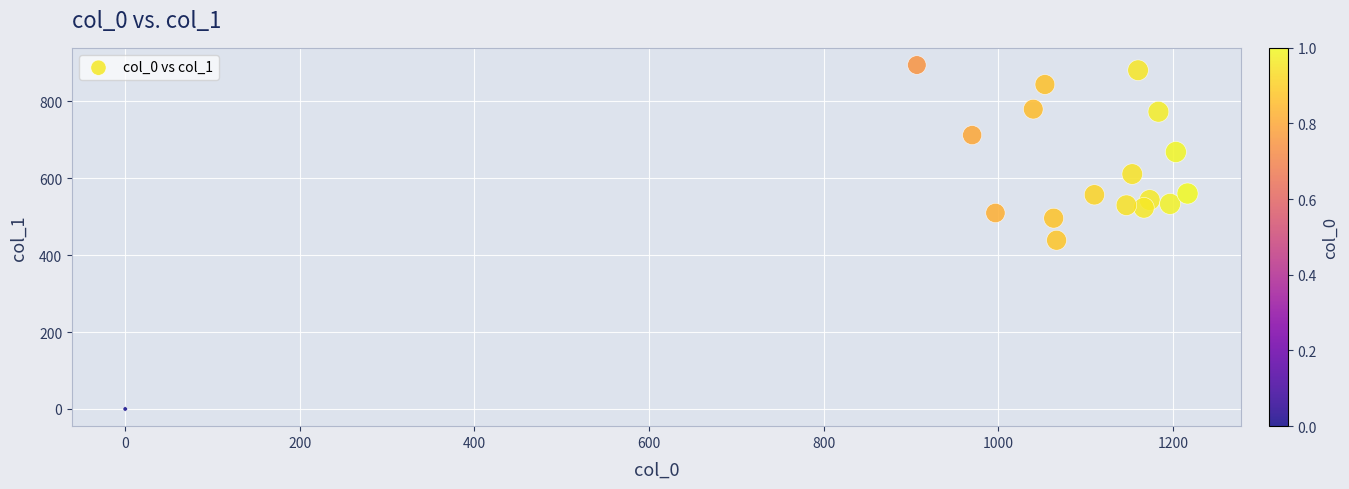

What is the range of Y values (max minus min)?

894.4